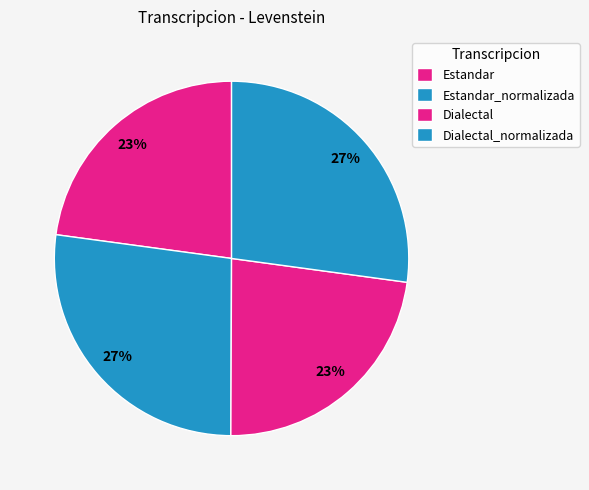

Count the number of slices in the pie.

4